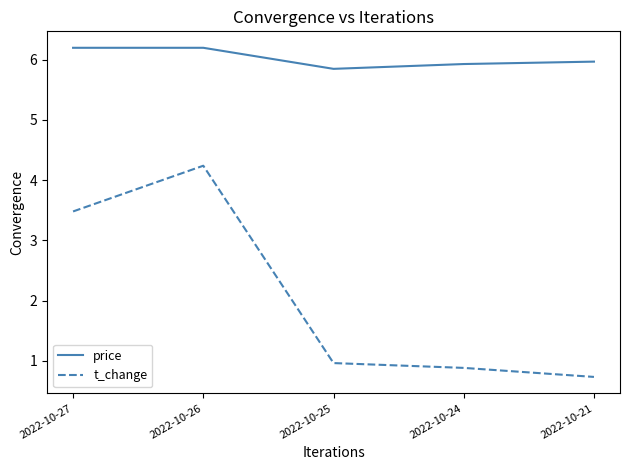

True or false: price and t_change intersect in this chart.

False